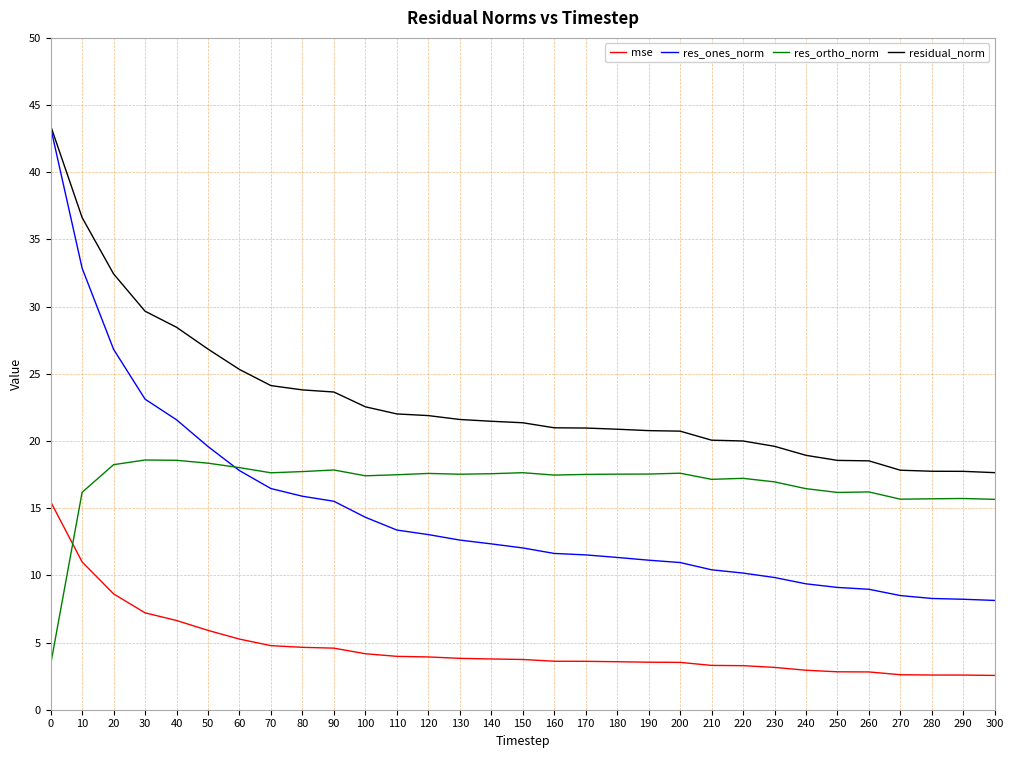

The res_ortho_norm series shows 17.5 at 180. True or false?

True